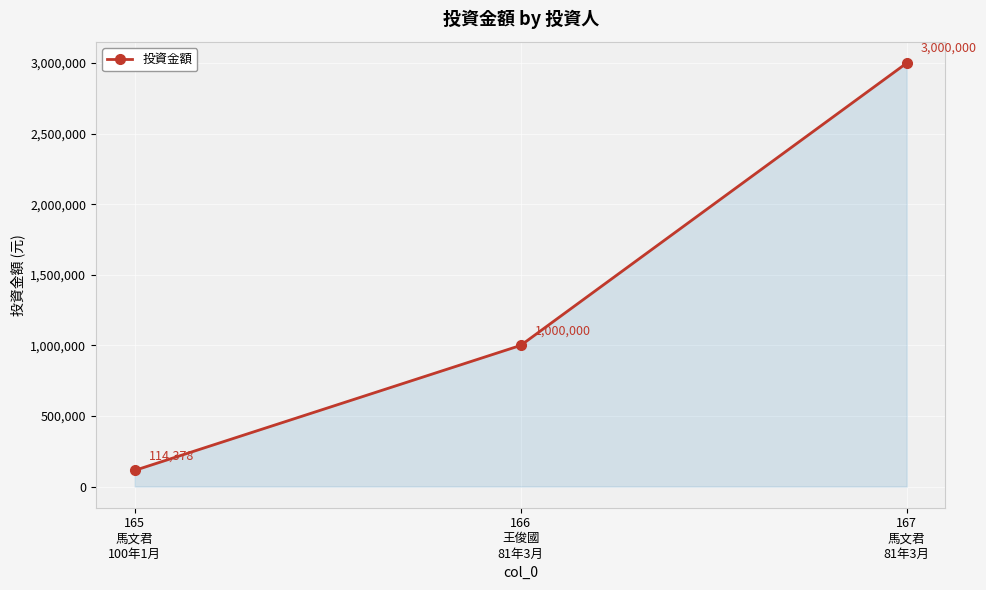

The chart shows a value of 4116839 at 167
馬文君
81年3月. True or false?

False